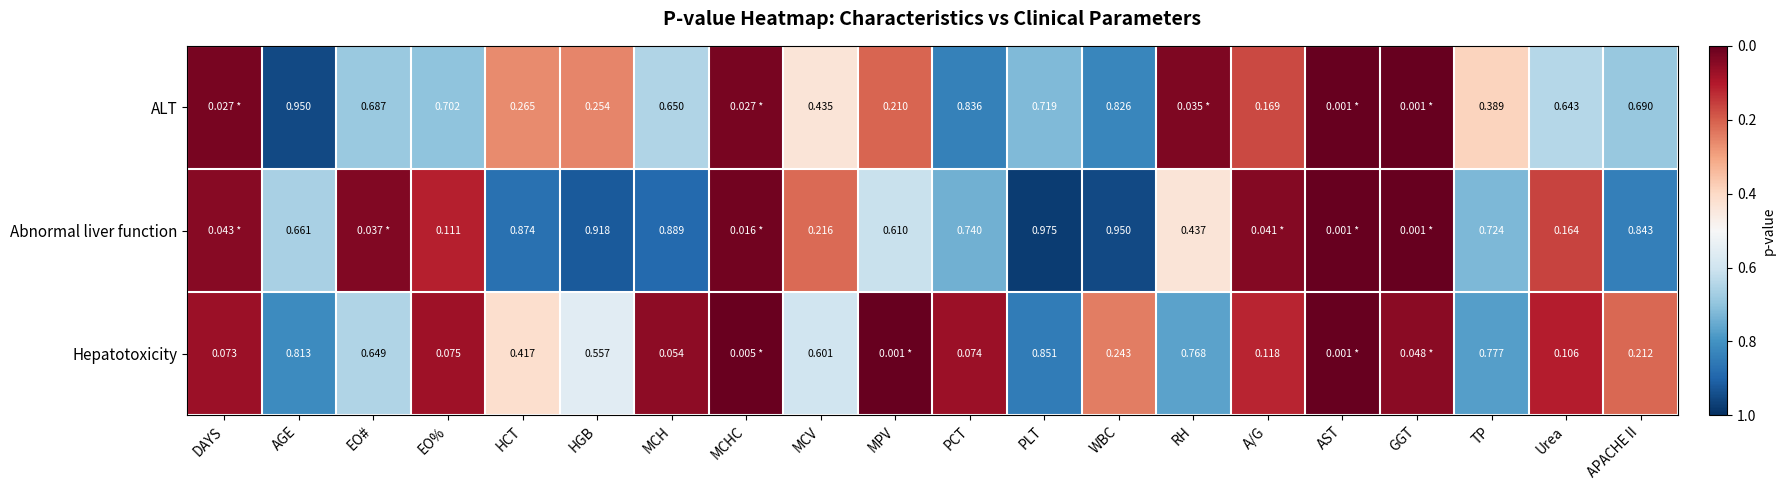

Is the value of Hepatotoxicity at EO# greater than the value of ALT at MCV?

Yes